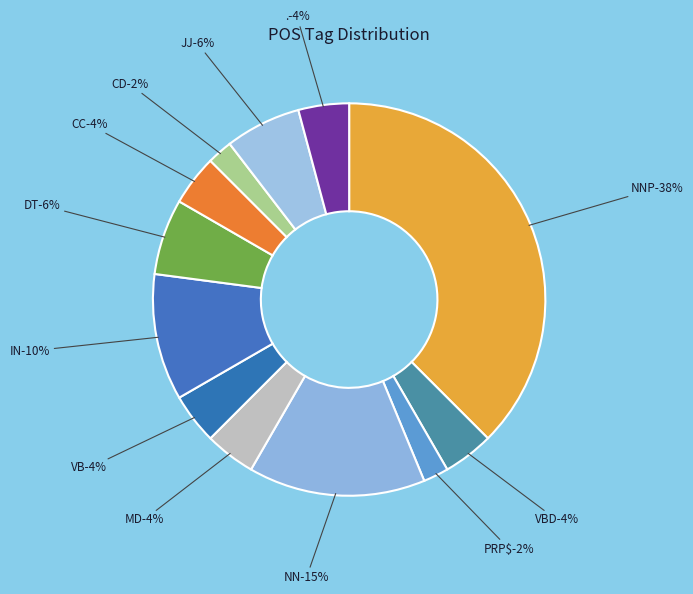

The JJ slice represents 6% of the pie. True or false?

True